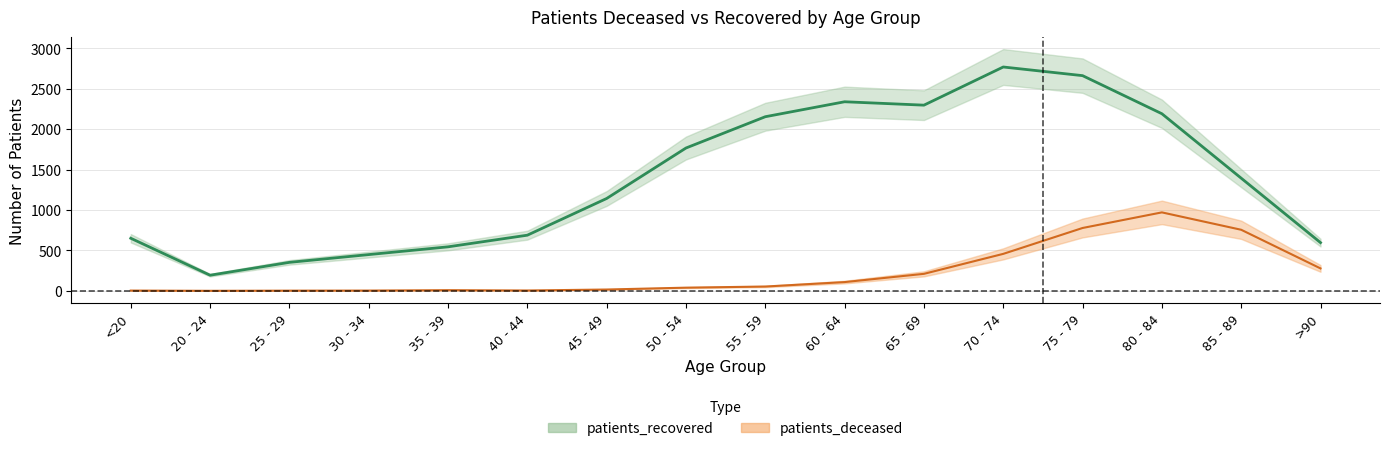

At how many categories does at least one series exceed 776?

9